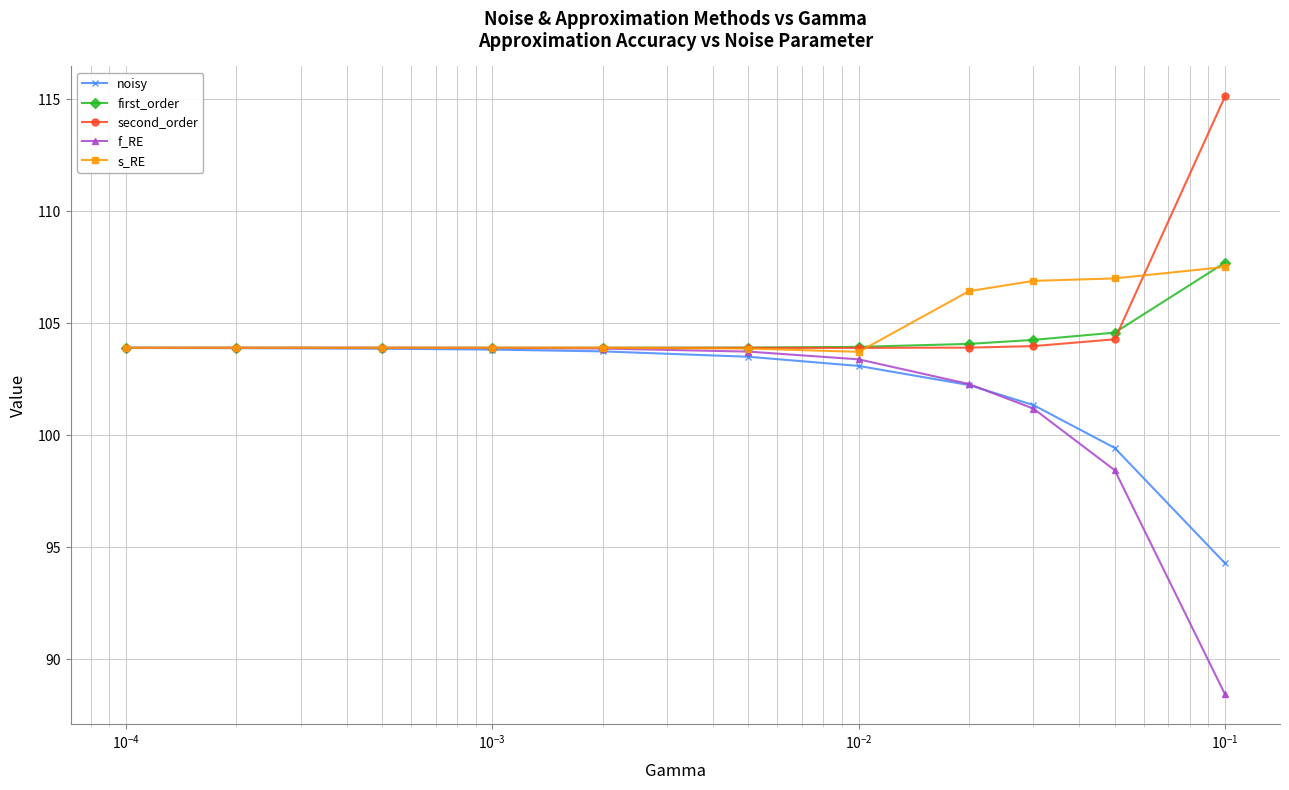

What is the maximum value for first_order?

107.7